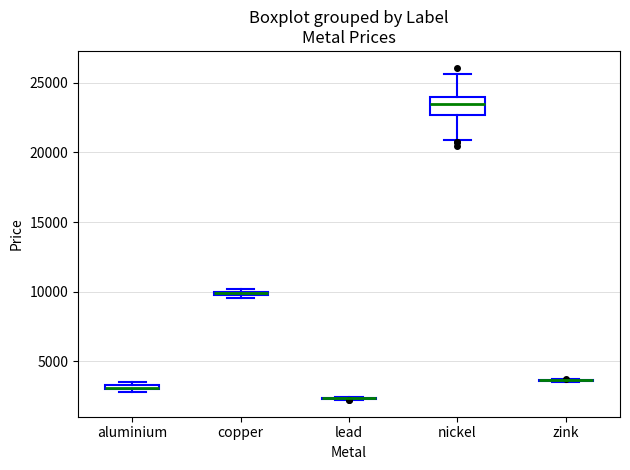

Which box is the tallest, from its lower edge to its upper edge?

nickel